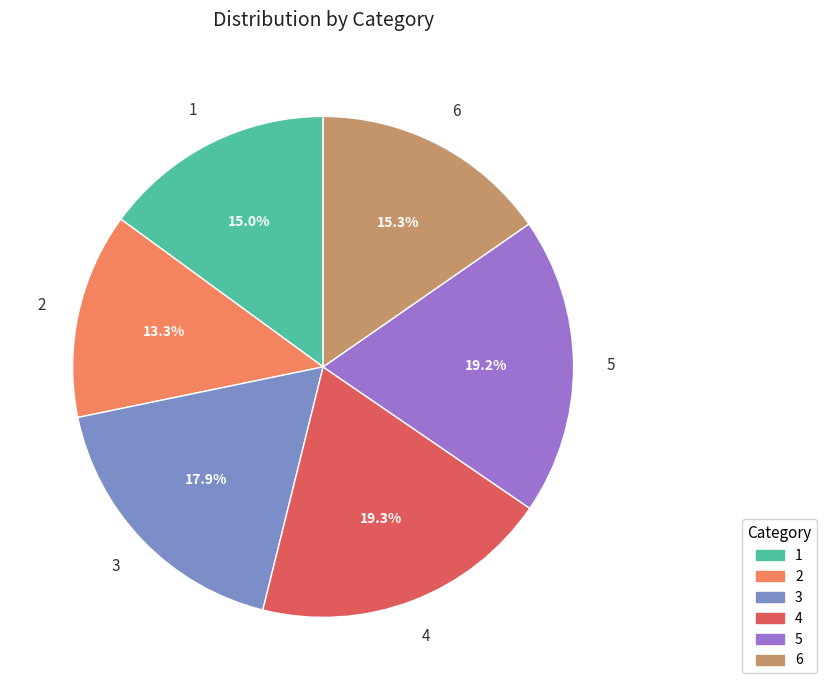

How many slices are in this pie chart?

6